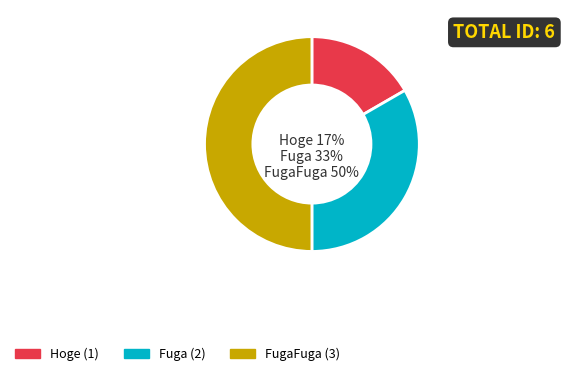

Is it true that FugaFuga is 64% of the pie?

False